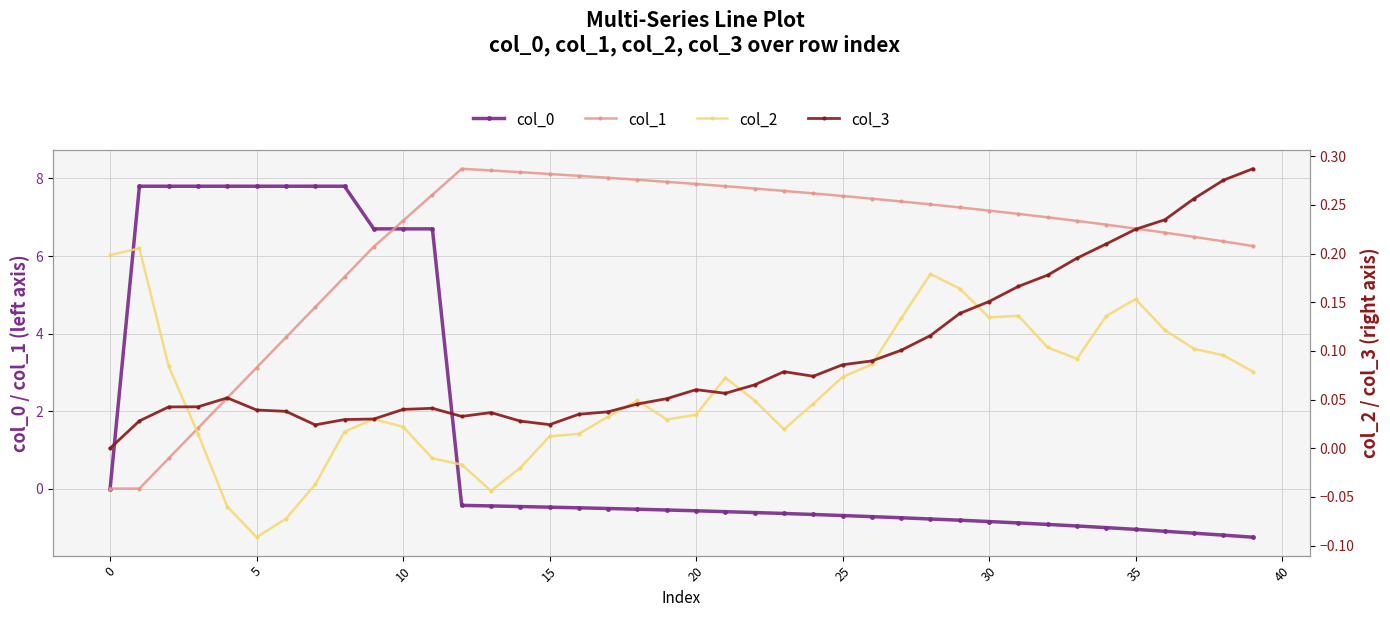

How many categories are shown in the chart?

40